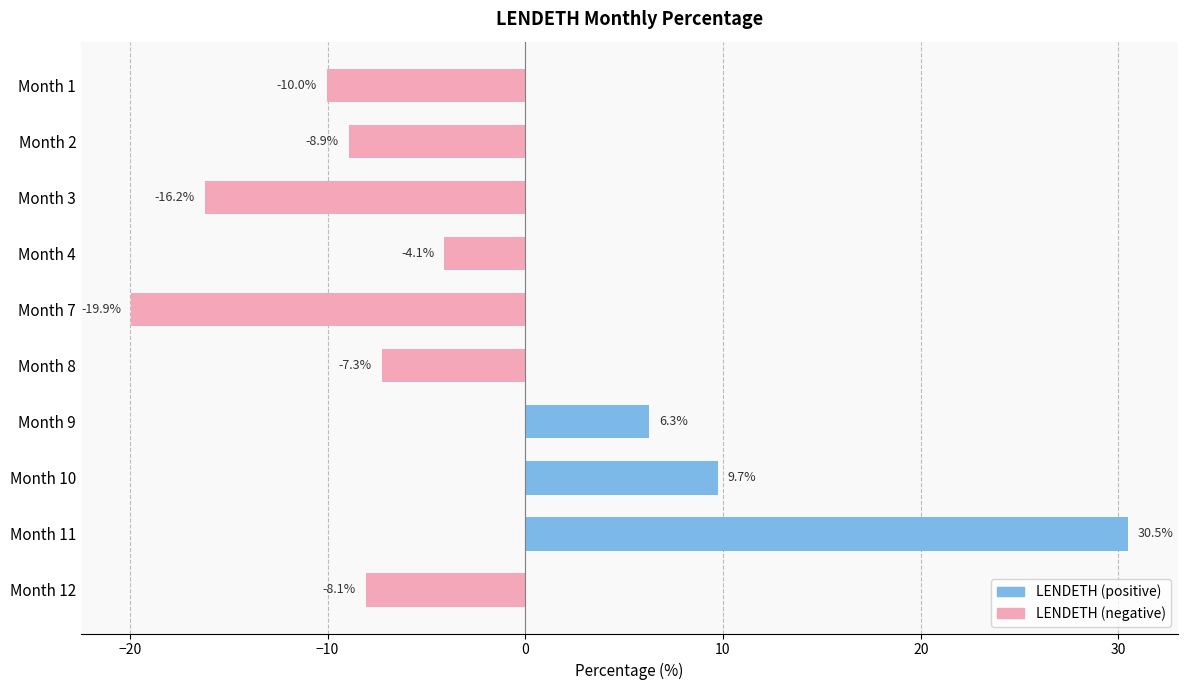

Reading top to bottom, what are all the values shown in this chart?

Month 1=-10.0	Month 2=-8.9	Month 3=-16.2	Month 4=-4.1	Month 7=-19.9	Month 8=-7.3	Month 9=6.3	Month 10=9.7	Month 11=30.5	Month 12=-8.1